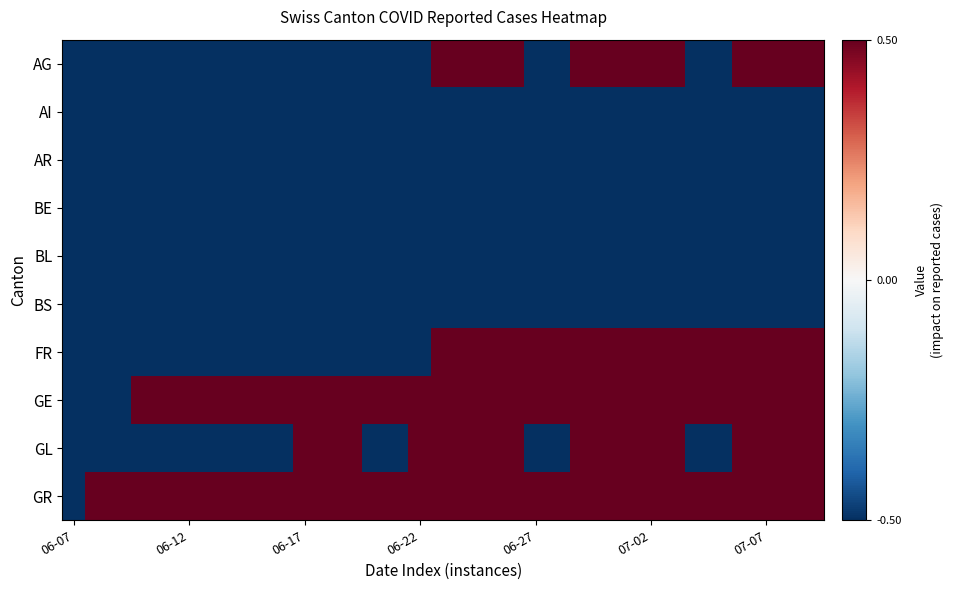

Reading right to left, extract all data points from this chart.

AG: 0.5	0.5	0.5	0.5	-0.5	-0.5	0.5	0.5	0.5	0.5	0.5	-0.5	-0.5	0.5	0.5	0.5	0.5	-0.5	-0.5	-0.5	-0.5	-0.5	-0.5	-0.5	-0.5	-0.5	-0.5	-0.5	-0.5	-0.5	-0.5	-0.5	-0.5
AI: -0.5	-0.5	-0.5	-0.5	-0.5	-0.5	-0.5	-0.5	-0.5	-0.5	-0.5	-0.5	-0.5	-0.5	-0.5	-0.5	-0.5	-0.5	-0.5	-0.5	-0.5	-0.5	-0.5	-0.5	-0.5	-0.5	-0.5	-0.5	-0.5	-0.5	-0.5	-0.5	-0.5
AR: -0.5	-0.5	-0.5	-0.5	-0.5	-0.5	-0.5	-0.5	-0.5	-0.5	-0.5	-0.5	-0.5	-0.5	-0.5	-0.5	-0.5	-0.5	-0.5	-0.5	-0.5	-0.5	-0.5	-0.5	-0.5	-0.5	-0.5	-0.5	-0.5	-0.5	-0.5	-0.5	-0.5
BE: -0.5	-0.5	-0.5	-0.5	-0.5	-0.5	-0.5	-0.5	-0.5	-0.5	-0.5	-0.5	-0.5	-0.5	-0.5	-0.5	-0.5	-0.5	-0.5	-0.5	-0.5	-0.5	-0.5	-0.5	-0.5	-0.5	-0.5	-0.5	-0.5	-0.5	-0.5	-0.5	-0.5
BL: -0.5	-0.5	-0.5	-0.5	-0.5	-0.5	-0.5	-0.5	-0.5	-0.5	-0.5	-0.5	-0.5	-0.5	-0.5	-0.5	-0.5	-0.5	-0.5	-0.5	-0.5	-0.5	-0.5	-0.5	-0.5	-0.5	-0.5	-0.5	-0.5	-0.5	-0.5	-0.5	-0.5
BS: -0.5	-0.5	-0.5	-0.5	-0.5	-0.5	-0.5	-0.5	-0.5	-0.5	-0.5	-0.5	-0.5	-0.5	-0.5	-0.5	-0.5	-0.5	-0.5	-0.5	-0.5	-0.5	-0.5	-0.5	-0.5	-0.5	-0.5	-0.5	-0.5	-0.5	-0.5	-0.5	-0.5
FR: 0.5	0.5	0.5	0.5	0.5	0.5	0.5	0.5	0.5	0.5	0.5	0.5	0.5	0.5	0.5	0.5	0.5	-0.5	-0.5	-0.5	-0.5	-0.5	-0.5	-0.5	-0.5	-0.5	-0.5	-0.5	-0.5	-0.5	-0.5	-0.5	-0.5
GE: 0.5	0.5	0.5	0.5	0.5	0.5	0.5	0.5	0.5	0.5	0.5	0.5	0.5	0.5	0.5	0.5	0.5	0.5	0.5	0.5	0.5	0.5	0.5	0.5	0.5	0.5	0.5	0.5	0.5	0.5	-0.5	-0.5	-0.5
GL: 0.5	0.5	0.5	0.5	-0.5	-0.5	0.5	0.5	0.5	0.5	0.5	-0.5	-0.5	0.5	0.5	0.5	0.5	0.5	-0.5	-0.5	0.5	0.5	0.5	-0.5	-0.5	-0.5	-0.5	-0.5	-0.5	-0.5	-0.5	-0.5	-0.5
GR: 0.5	0.5	0.5	0.5	0.5	0.5	0.5	0.5	0.5	0.5	0.5	0.5	0.5	0.5	0.5	0.5	0.5	0.5	0.5	0.5	0.5	0.5	0.5	0.5	0.5	0.5	0.5	0.5	0.5	0.5	0.5	0.5	-0.5